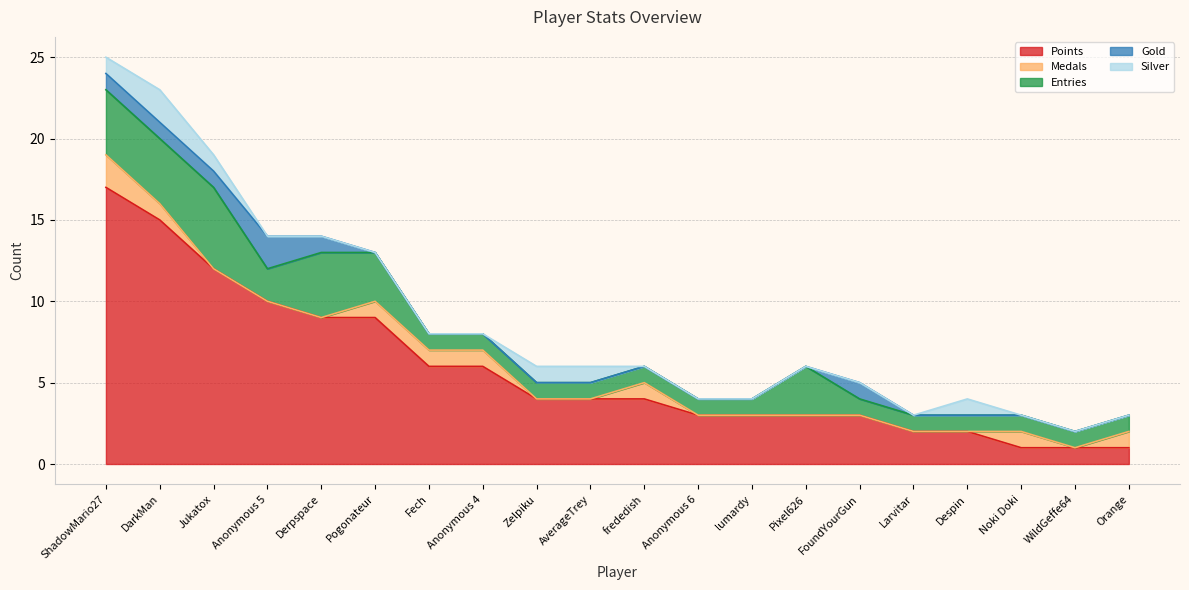

Where is Points nearest to the value 9?

Derpspace